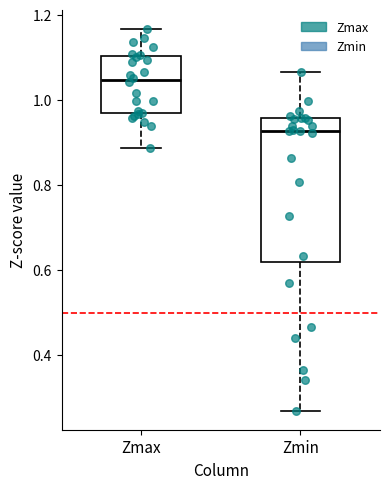

Reading left to right, read every box against the y-axis: the position of its median line, the range the box covers, and the ends of its whiskers. The values are not printed on the chart, so give them approximately, as read against the axis.

Zmax: median 1.04, box 0.96 to 1.10, whiskers 0.88 to 1.16
Zmin: median 0.92, box 0.62 to 0.96, whiskers 0.26 to 1.06